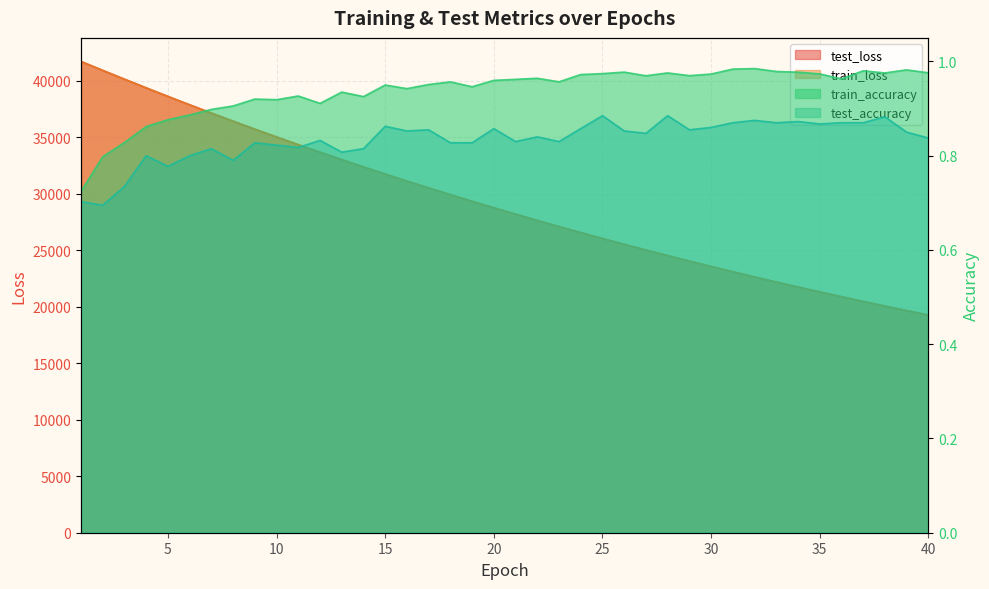

Reading left to right, list all the values displayed in this chart.

test_loss: 1=41691.6	2=40901.8	3=40124.8	4=39355.5	5=38600.4	6=37856.7	7=37125.6	8=36408.6	9=35702.6	10=35010.2	11=34330.6	12=33664.0	13=33008.2	14=32365.3	15=31732.9	16=31114.1	17=30506.3	18=29908.5	19=29324.2	20=28748.8	21=28183.9	22=27630.2	23=27087.0	24=26553.5	25=26030.1	26=25516.8	27=25012.7	28=24518.0	29=24032.7	30=23556.3	31=23089.1	32=22630.6	33=22180.3	34=21738.8	35=21305.7	36=20880.8	37=20463.9	38=20054.7	39=19652.8	40=19258.9
train_loss: 1=41688.3	2=40898.0	3=40120.7	4=39352.2	5=38596.1	6=37853.0	7=37122.2	8=36404.6	9=35699.2	10=35007.1	11=34327.5	12=33660.9	13=33005.1	14=32362.1	15=31730.4	16=31111.3	17=30503.0	18=29905.9	19=29320.6	20=28745.5	21=28181.2	22=27627.5	23=27084.2	24=26550.7	25=26027.4	26=25513.9	27=25010.1	28=24515.5	29=24030.3	30=23554.1	31=23086.9	32=22628.4	33=22178.6	34=21737.1	35=21304.0	36=20879.0	37=20461.9	38=20052.7	39=19651.2	40=19257.3
train_accuracy: 1=0.7	2=0.8	3=0.8	4=0.9	5=0.9	6=0.9	7=0.9	8=0.9	9=0.9	10=0.9	11=0.9	12=0.9	13=0.9	14=0.9	15=1.0	16=0.9	17=1.0	18=1.0	19=0.9	20=1.0	21=1.0	22=1.0	23=1.0	24=1.0	25=1.0	26=1.0	27=1.0	28=1.0	29=1.0	30=1.0	31=1.0	32=1.0	33=1.0	34=1.0	35=1.0	36=1.0	37=1.0	38=1.0	39=1.0	40=1.0
test_accuracy: 1=0.7	2=0.7	3=0.7	4=0.8	5=0.8	6=0.8	7=0.8	8=0.8	9=0.8	10=0.8	11=0.8	12=0.8	13=0.8	14=0.8	15=0.9	16=0.9	17=0.9	18=0.8	19=0.8	20=0.9	21=0.8	22=0.8	23=0.8	24=0.9	25=0.9	26=0.9	27=0.8	28=0.9	29=0.9	30=0.9	31=0.9	32=0.9	33=0.9	34=0.9	35=0.9	36=0.9	37=0.9	38=0.9	39=0.9	40=0.8